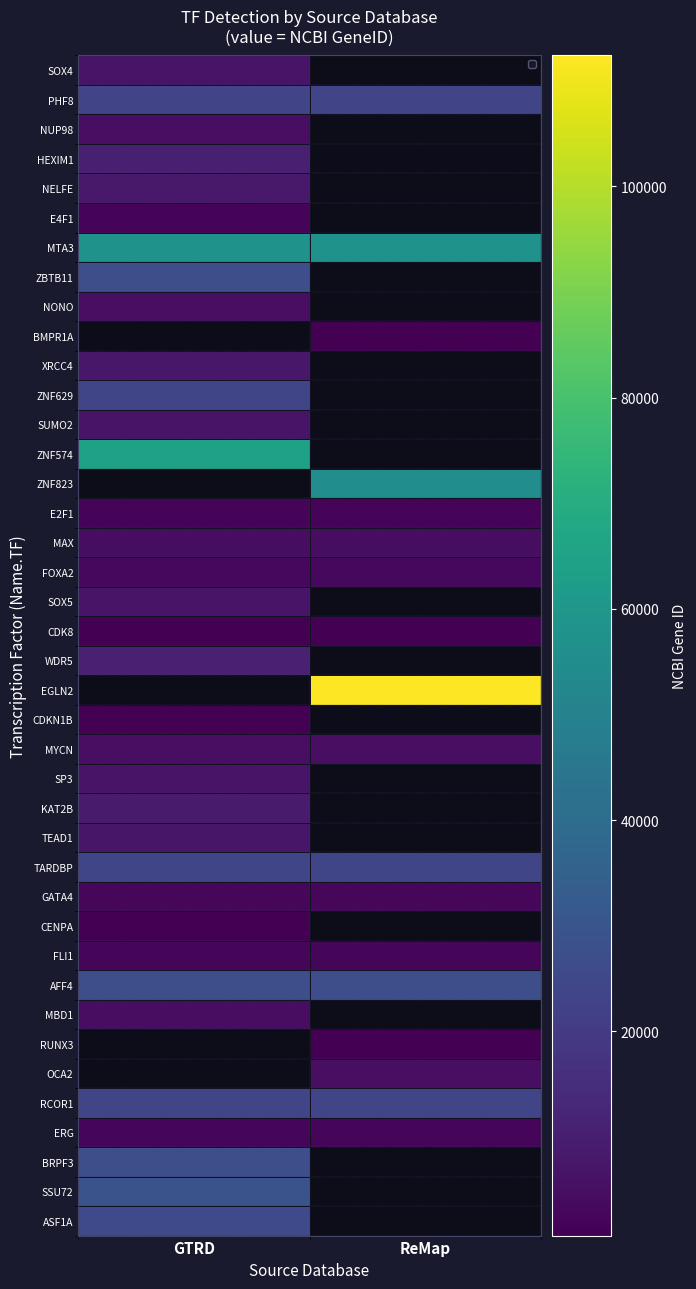

Which category has the lowest value across all series?

ReMap